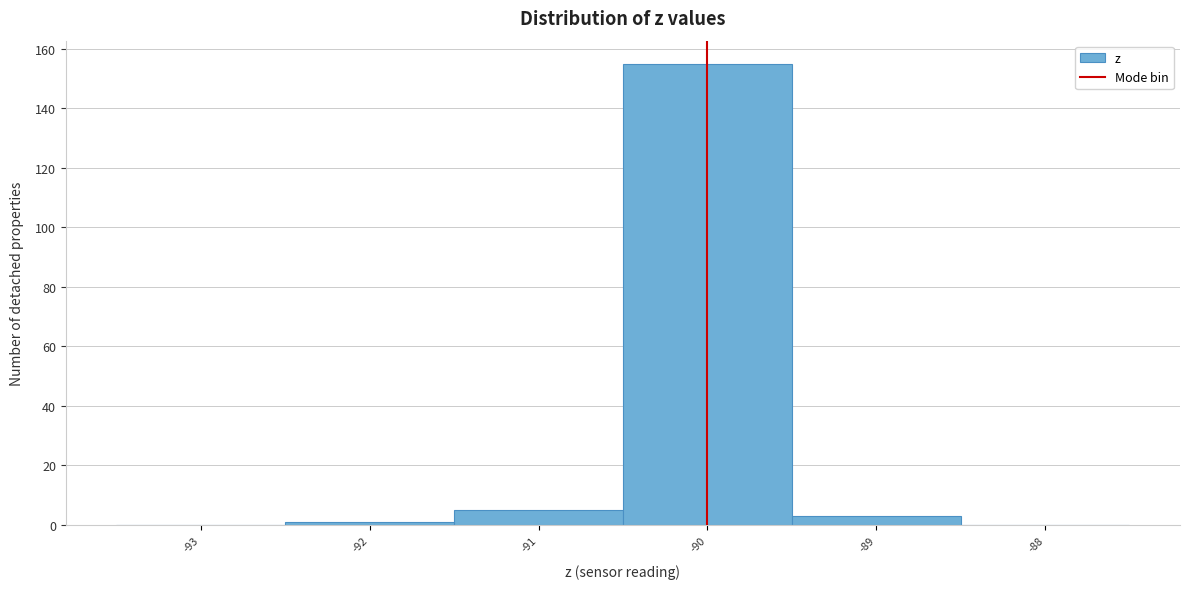

What is the height of the bar covering -91.5 to -90.5 on the x-axis? The values are not printed on the chart, so give them approximately, as read against the axis.

6